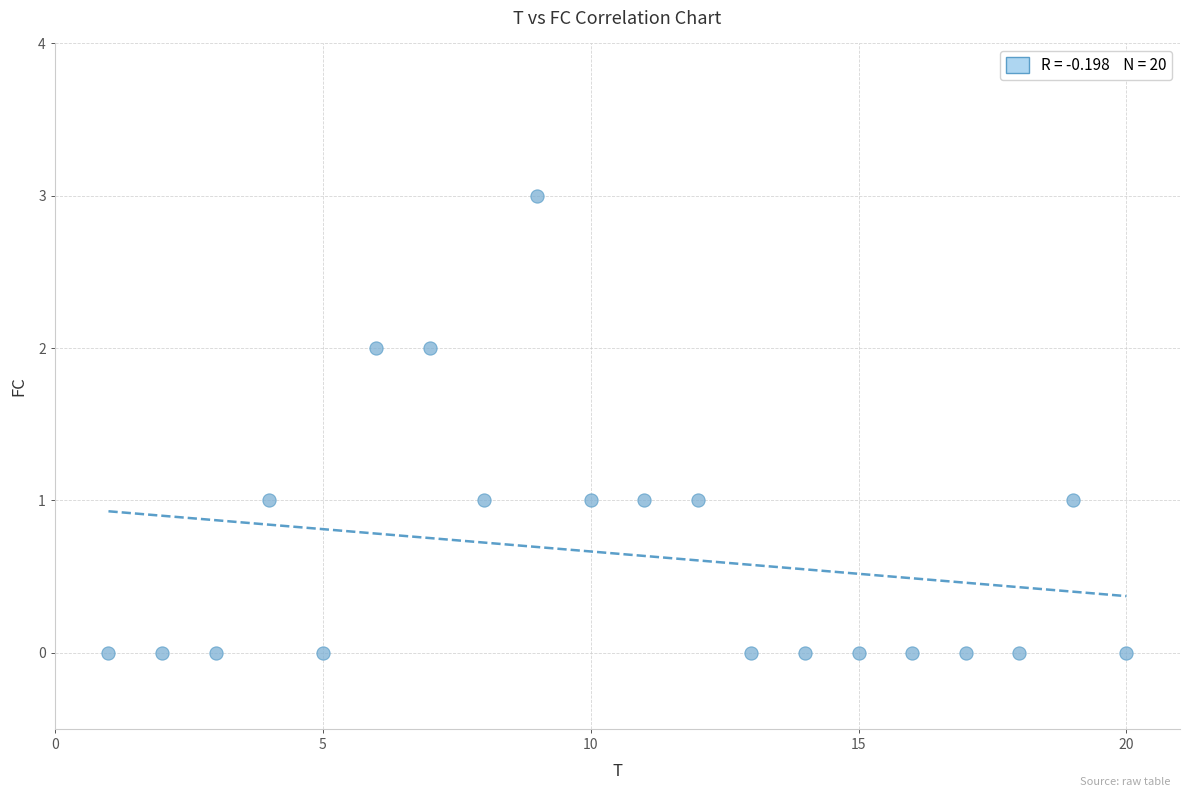

What is the range of Y values (max minus min)?

3